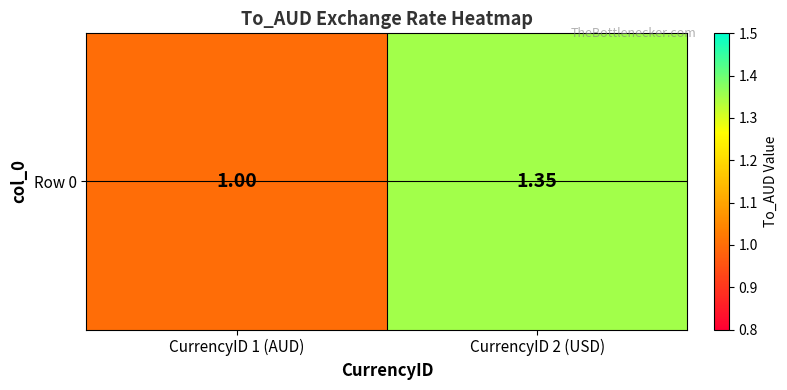

List the labels in order of value, largest first.

CurrencyID 2 (USD), CurrencyID 1 (AUD)